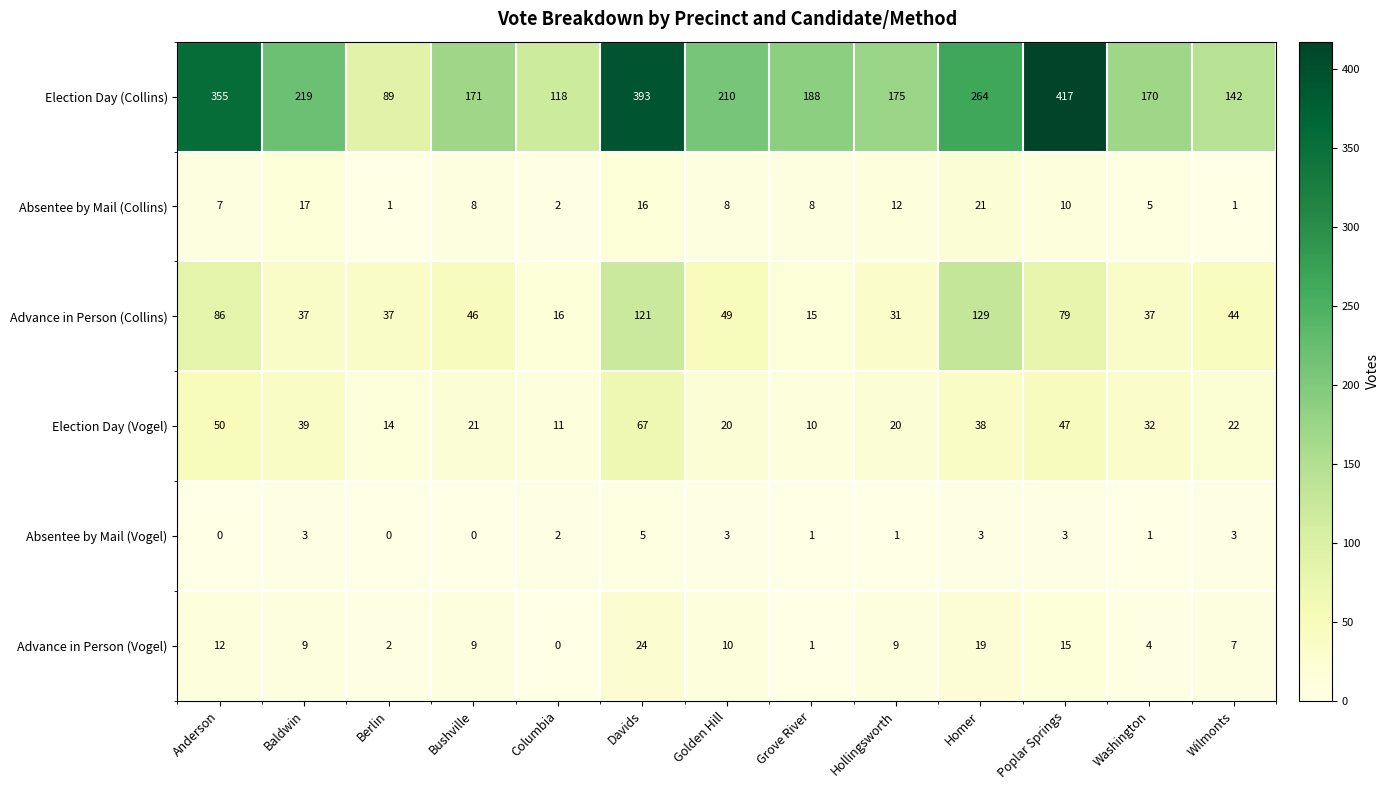

What is the spread (max minus min) of values at Anderson?

355